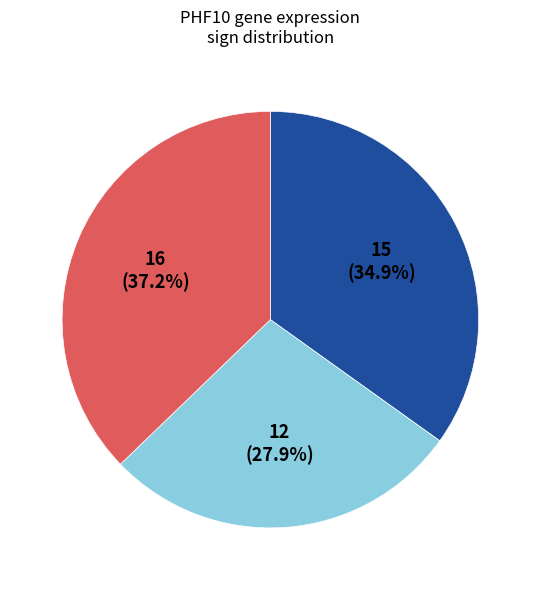

Does any single category account for the majority?

No